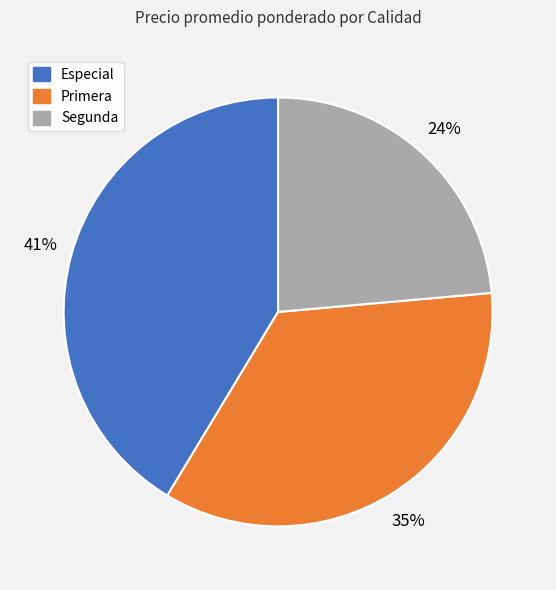

How many slices are in this pie chart?

3